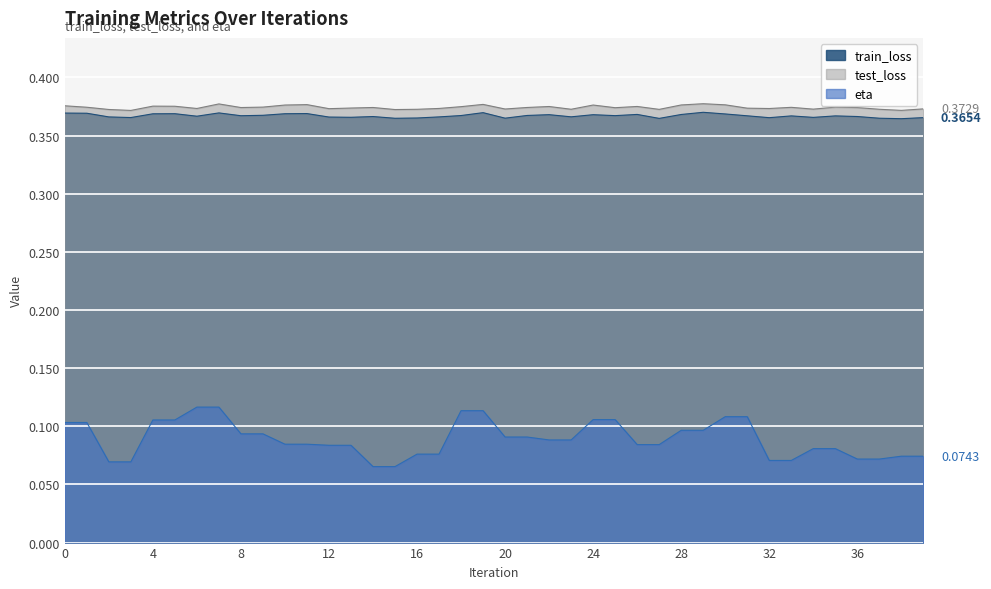

Reading left to right, list all the values displayed in this chart.

train_loss: 0=0.4	1=0.4	2=0.4	3=0.4	4=0.4	5=0.4	6=0.4	7=0.4	8=0.4	9=0.4	10=0.4	11=0.4	12=0.4	13=0.4	14=0.4	15=0.4	16=0.4	17=0.4	18=0.4	19=0.4	20=0.4	21=0.4	22=0.4	23=0.4	24=0.4	25=0.4	26=0.4	27=0.4	28=0.4	29=0.4	30=0.4	31=0.4	32=0.4	33=0.4	34=0.4	35=0.4	36=0.4	37=0.4	38=0.4	39=0.4
test_loss: 0=0.4	1=0.4	2=0.4	3=0.4	4=0.4	5=0.4	6=0.4	7=0.4	8=0.4	9=0.4	10=0.4	11=0.4	12=0.4	13=0.4	14=0.4	15=0.4	16=0.4	17=0.4	18=0.4	19=0.4	20=0.4	21=0.4	22=0.4	23=0.4	24=0.4	25=0.4	26=0.4	27=0.4	28=0.4	29=0.4	30=0.4	31=0.4	32=0.4	33=0.4	34=0.4	35=0.4	36=0.4	37=0.4	38=0.4	39=0.4
eta: 0=0.1	1=0.1	2=0.1	3=0.1	4=0.1	5=0.1	6=0.1	7=0.1	8=0.1	9=0.1	10=0.1	11=0.1	12=0.1	13=0.1	14=0.1	15=0.1	16=0.1	17=0.1	18=0.1	19=0.1	20=0.1	21=0.1	22=0.1	23=0.1	24=0.1	25=0.1	26=0.1	27=0.1	28=0.1	29=0.1	30=0.1	31=0.1	32=0.1	33=0.1	34=0.1	35=0.1	36=0.1	37=0.1	38=0.1	39=0.1